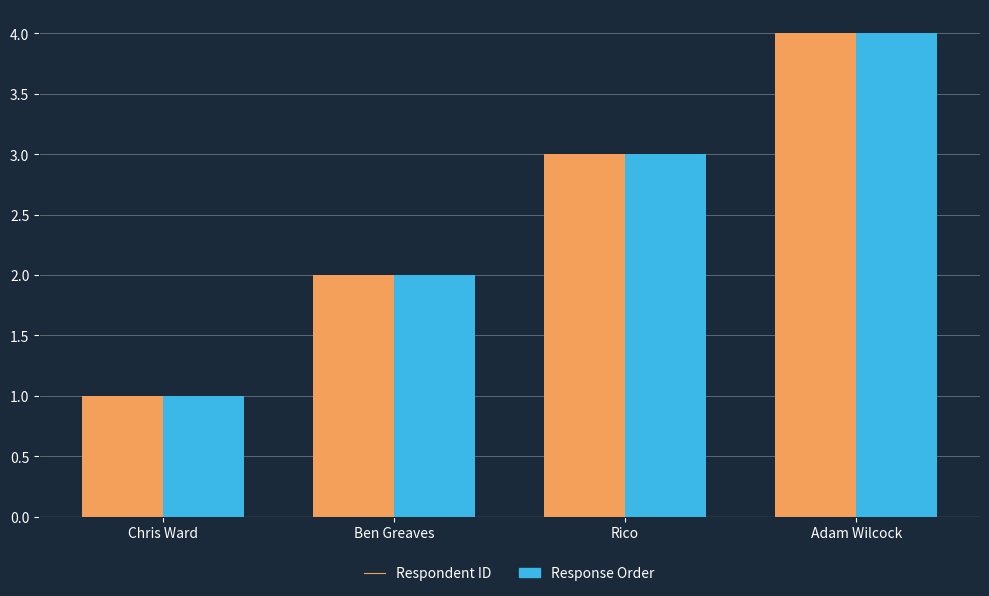

What is the highest value of the Respondent ID series?

4